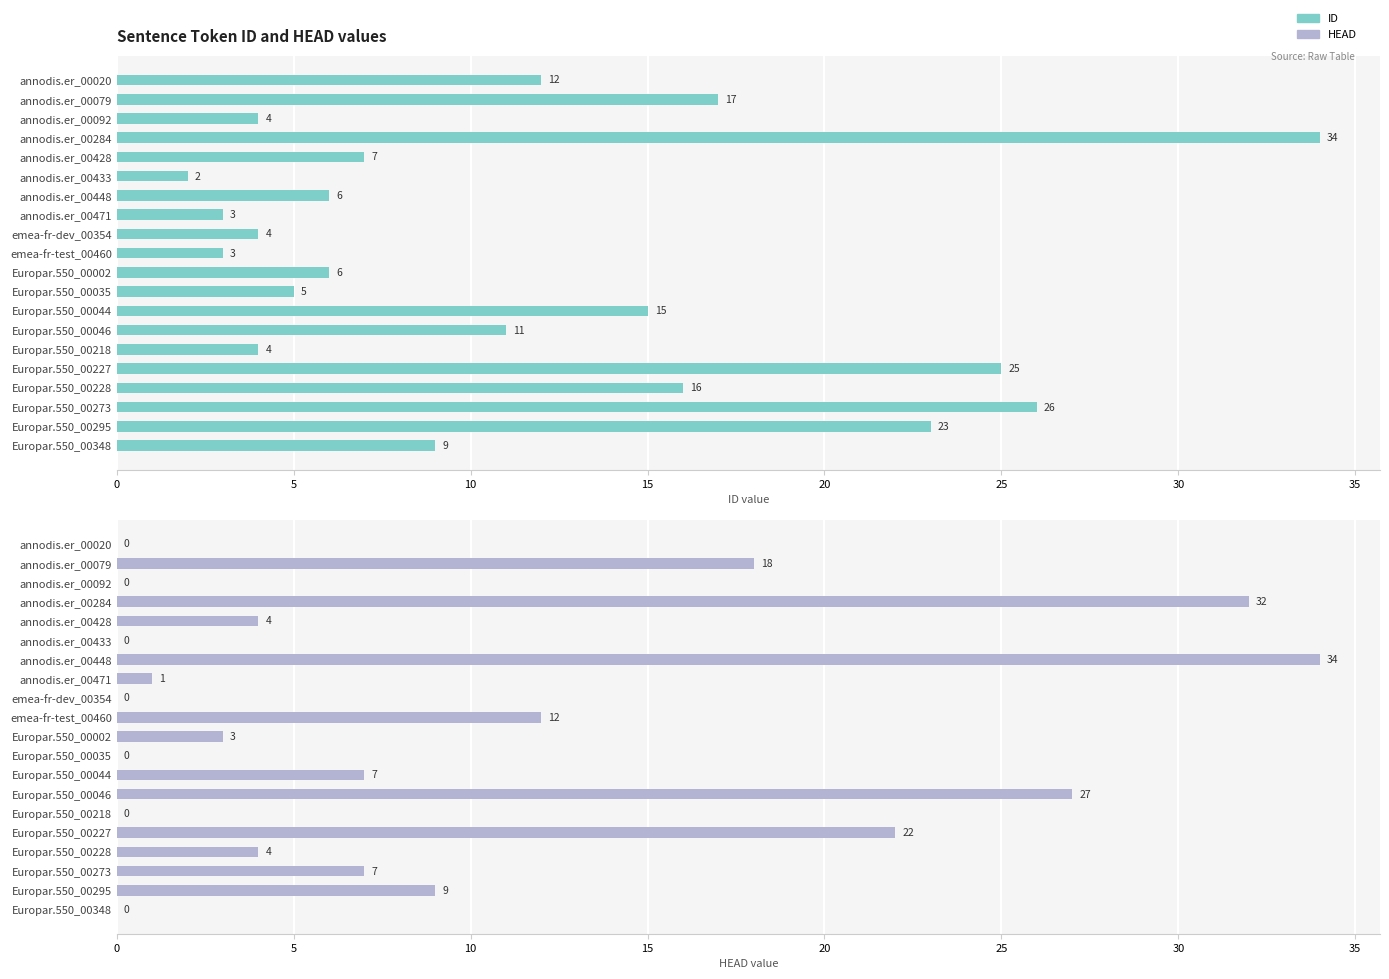

Which series has the largest range (max minus min)?

HEAD